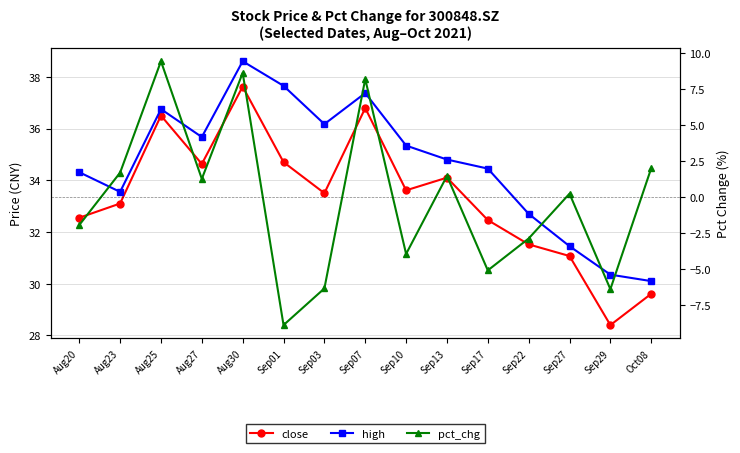

What position from the right is Sep07?

8